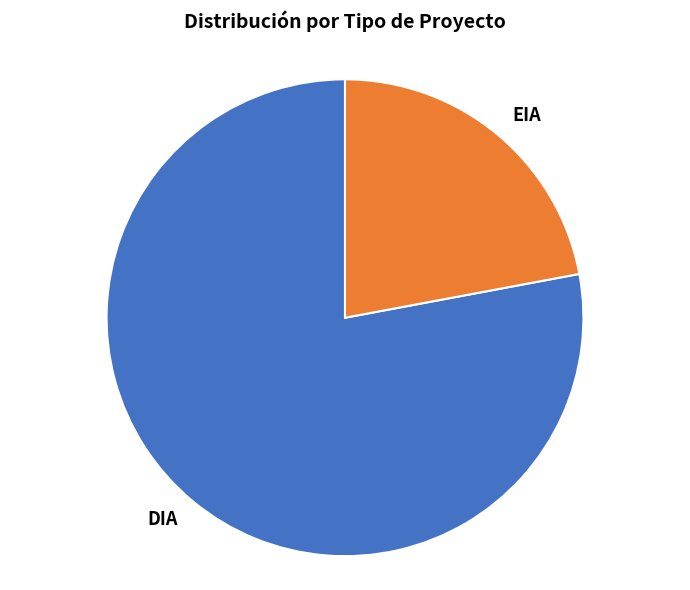

What is the largest slice in the pie chart?

DIA